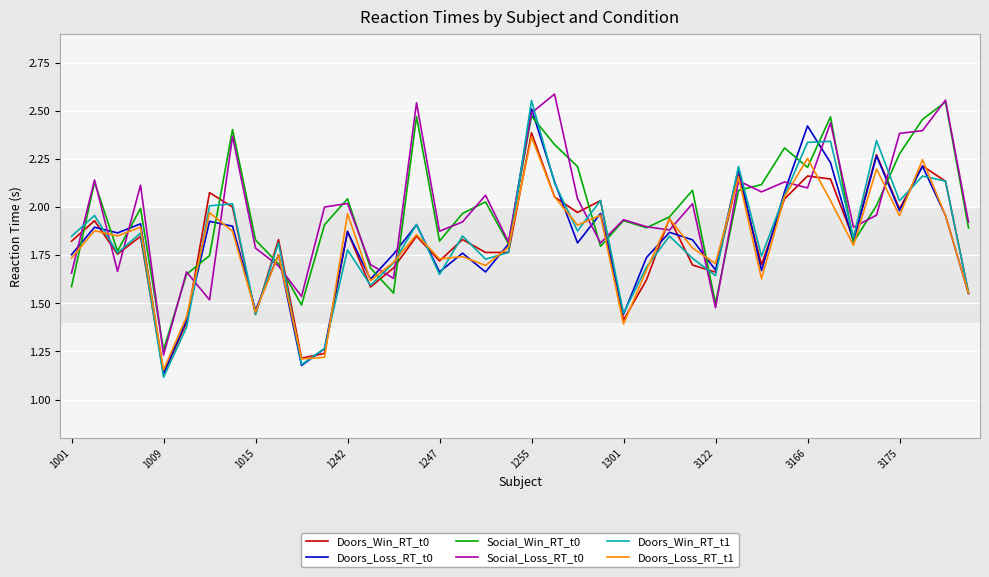

How many times do Doors_Win_RT_t0 and Social_Loss_RT_t0 cross each other?

19